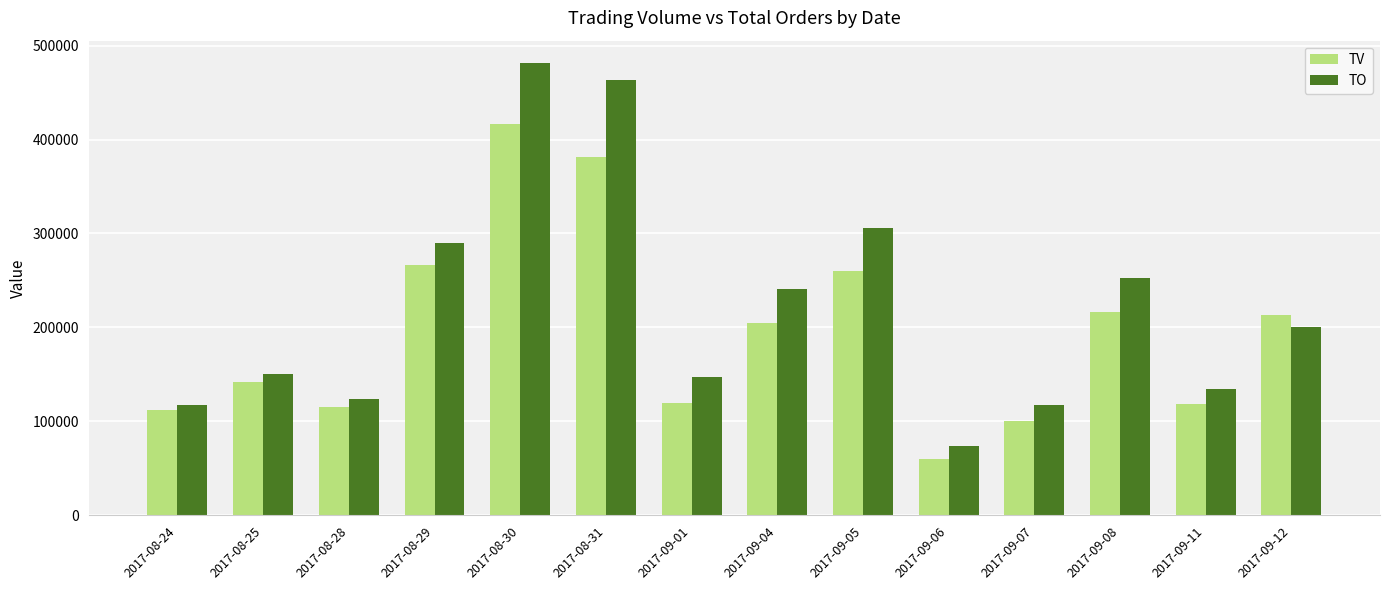

Rank the series by their average value, from lowest to highest.

TV, TO